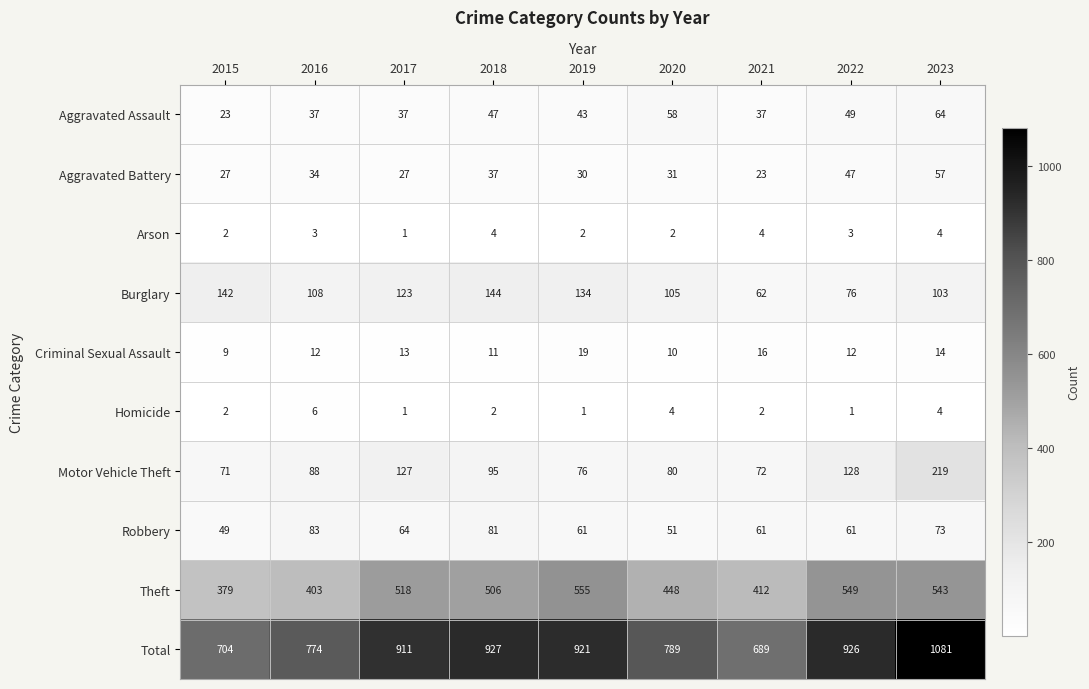

Which series changed the most between 2016 and 2023?

Total